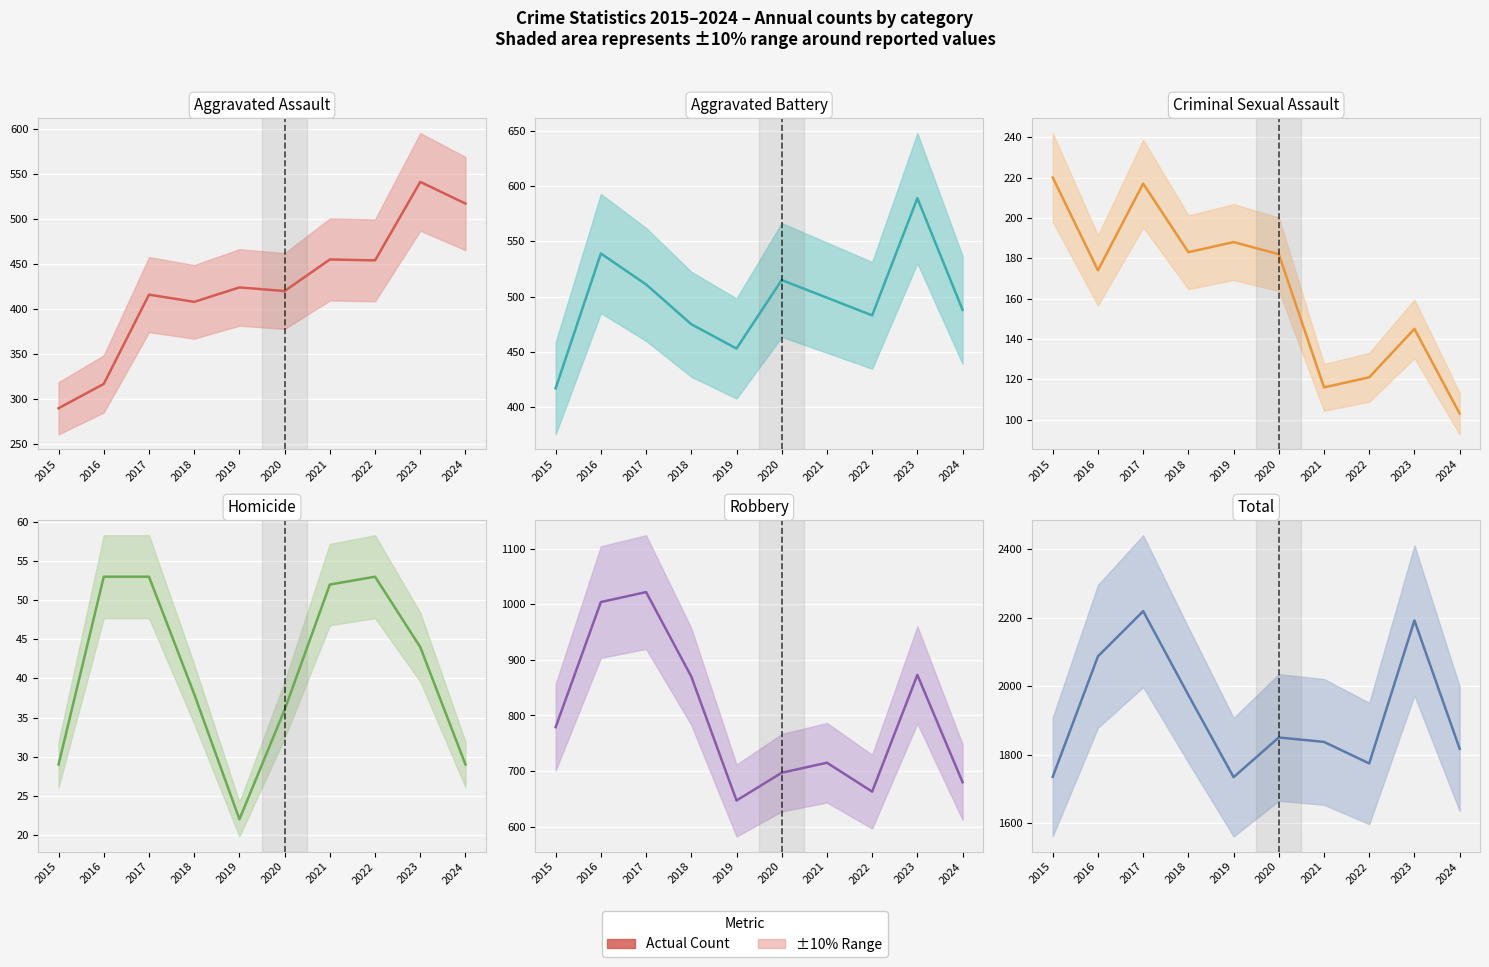

What is the difference between the second highest and second lowest values in the Aggravated Assault (actual) series?

200